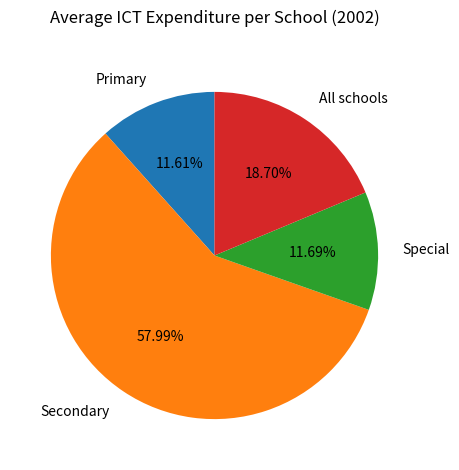

To the nearest percent, what is the difference between the Special and Secondary slice percentages?

46%